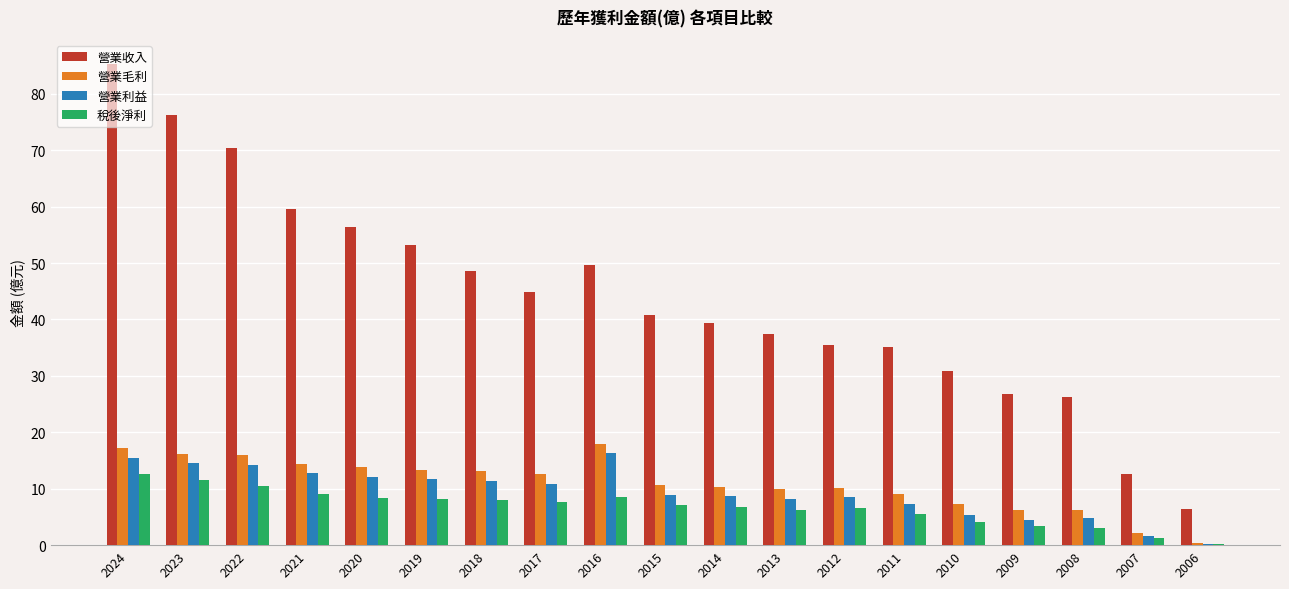

True or false: 營業利益 has a value of 4.6 at 2022.

False